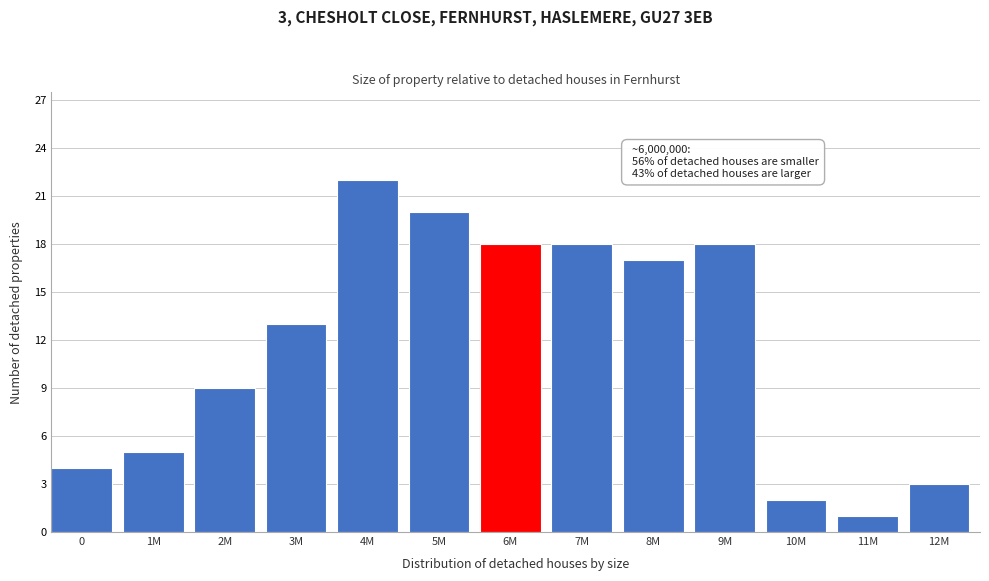

Reading left to right, extract all data points from this chart.

0=4	1M=5	2M=9	3M=13	4M=22	5M=20	6M=18	7M=18	8M=17	9M=18	10M=2	11M=1	12M=3